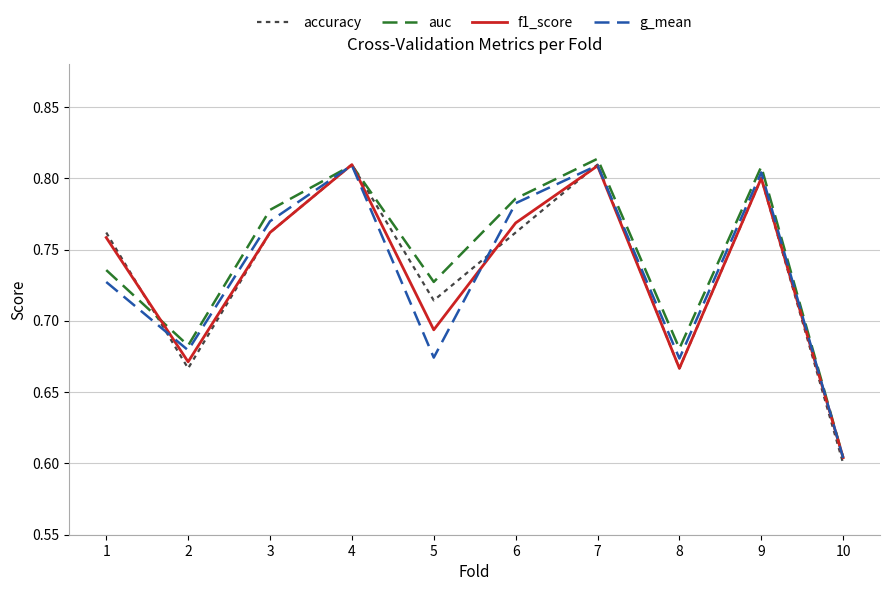

What are all the series names shown in the legend?

accuracy, auc, f1_score, g_mean